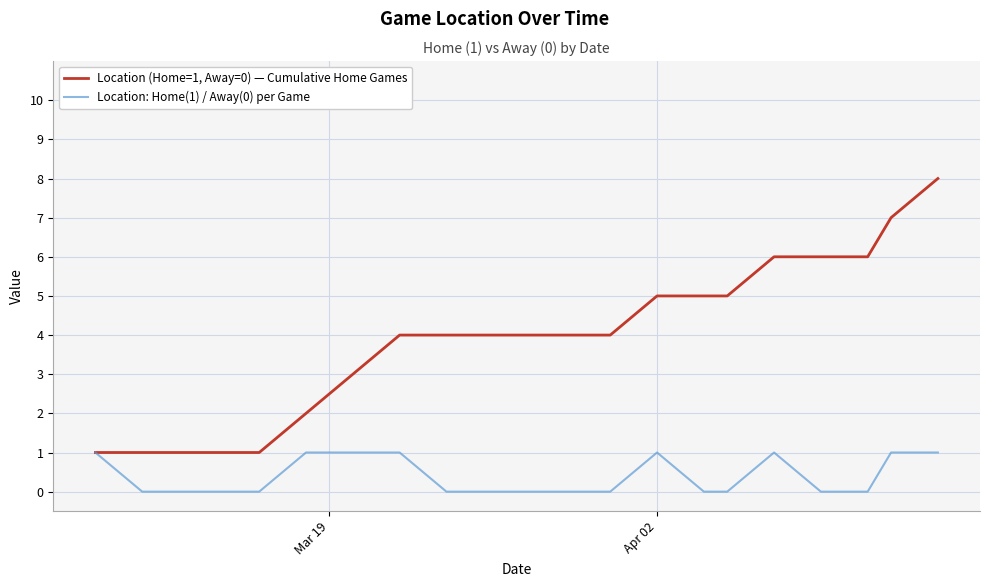

Which series has the widest spread of values?

Location (Home=1, Away=0) — Cumulative Home Games